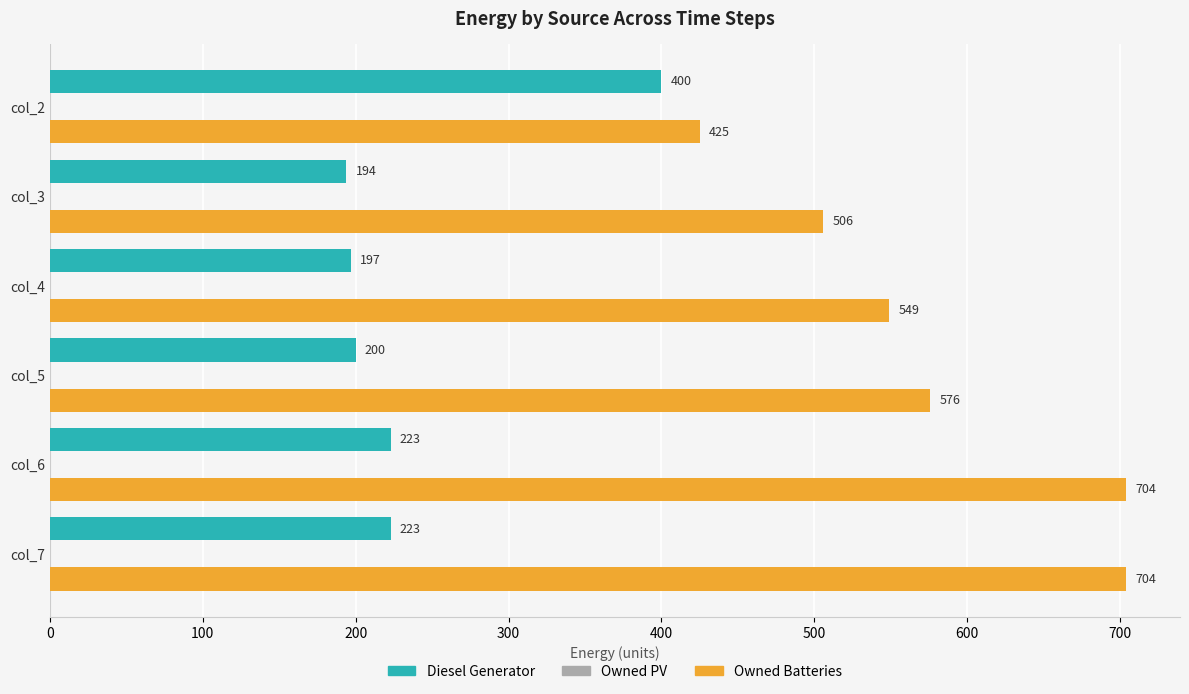

Which series has the largest range (max minus min)?

Owned Batteries